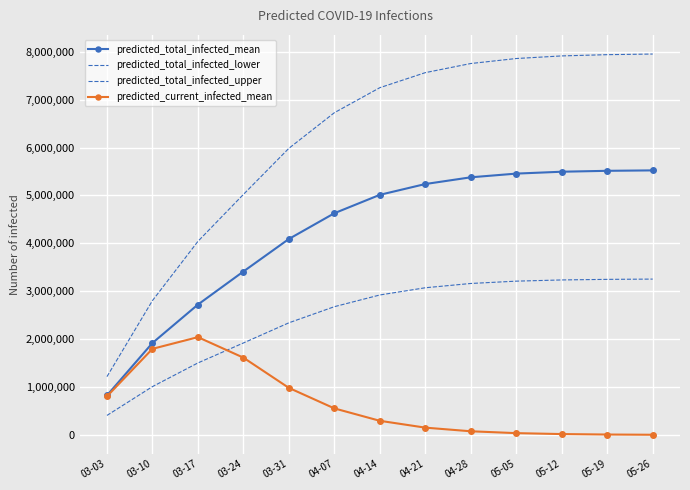

What is the average value of the predicted_total_infected_mean series?

4247317